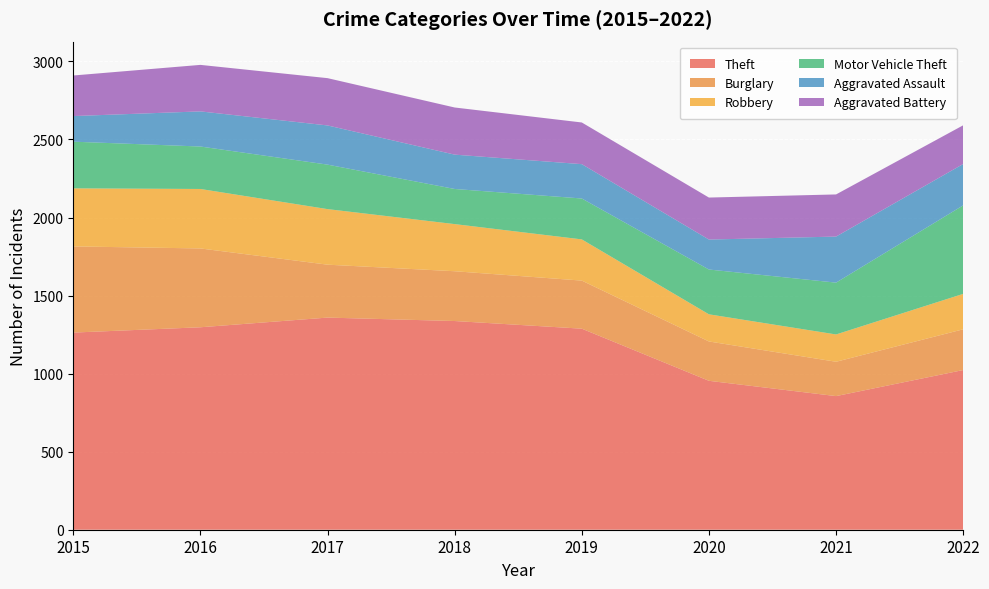

Reading right to left, extract all data points from this chart.

Theft: 2022=1023	2021=856	2020=954	2019=1288	2018=1337	2017=1359	2016=1297	2015=1263
Burglary: 2022=261	2021=220	2020=252	2019=308	2018=319	2017=339	2016=505	2015=552
Robbery: 2022=227	2021=175	2020=174	2019=264	2018=302	2017=356	2016=381	2015=372
Motor Vehicle Theft: 2022=567	2021=332	2020=287	2019=262	2018=225	2017=285	2016=272	2015=299
Aggravated Assault: 2022=265	2021=295	2020=192	2019=220	2018=220	2017=251	2016=225	2015=164
Aggravated Battery: 2022=248	2021=270	2020=269	2019=267	2018=302	2017=303	2016=298	2015=260